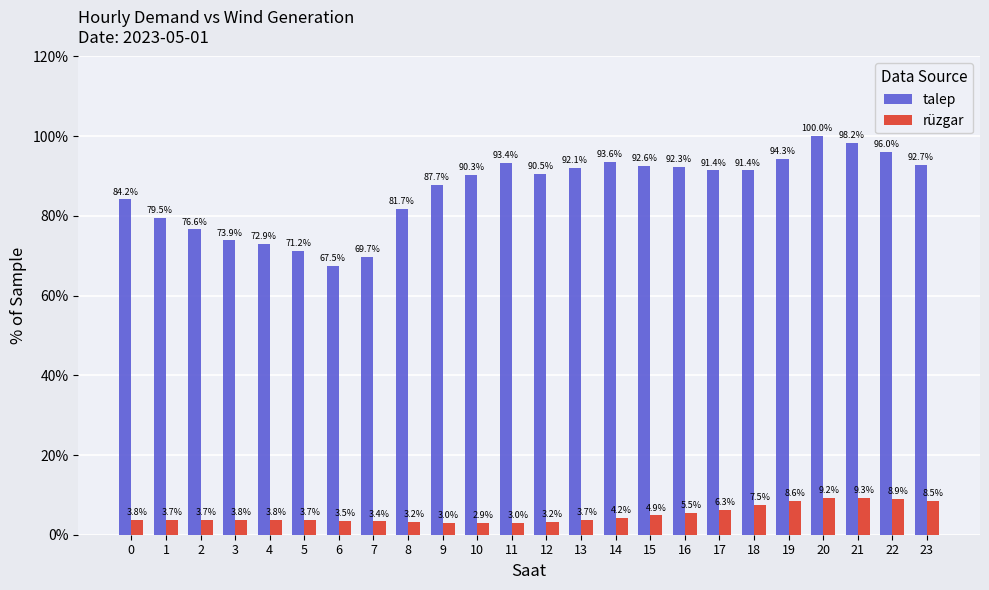

Reading right to left, list all the values displayed in this chart.

talep: 92.7	96.0	98.2	100.0	94.3	91.4	91.4	92.3	92.6	93.6	92.1	90.5	93.4	90.3	87.7	81.7	69.7	67.5	71.2	72.9	73.9	76.6	79.5	84.2
rüzgar: 8.5	8.9	9.3	9.2	8.6	7.5	6.3	5.5	4.9	4.2	3.7	3.2	3.0	2.9	3.0	3.2	3.4	3.5	3.7	3.8	3.8	3.7	3.7	3.8